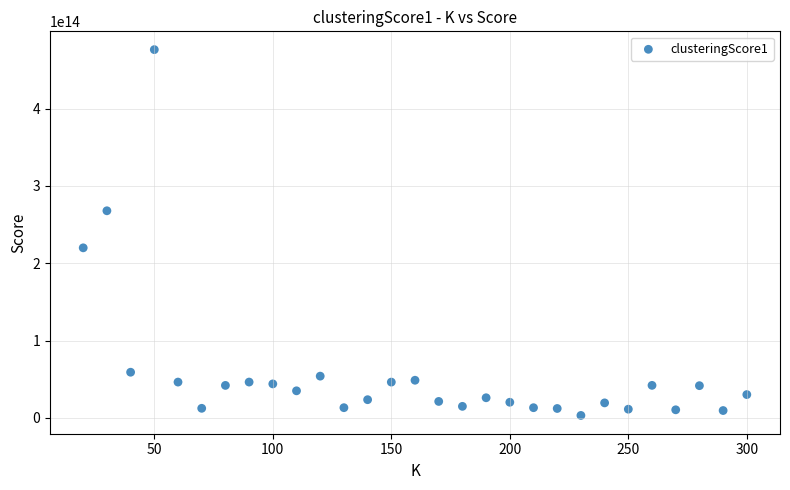

What Y value in the scatter plot is closest to 239689899199917?

219897795185639.0